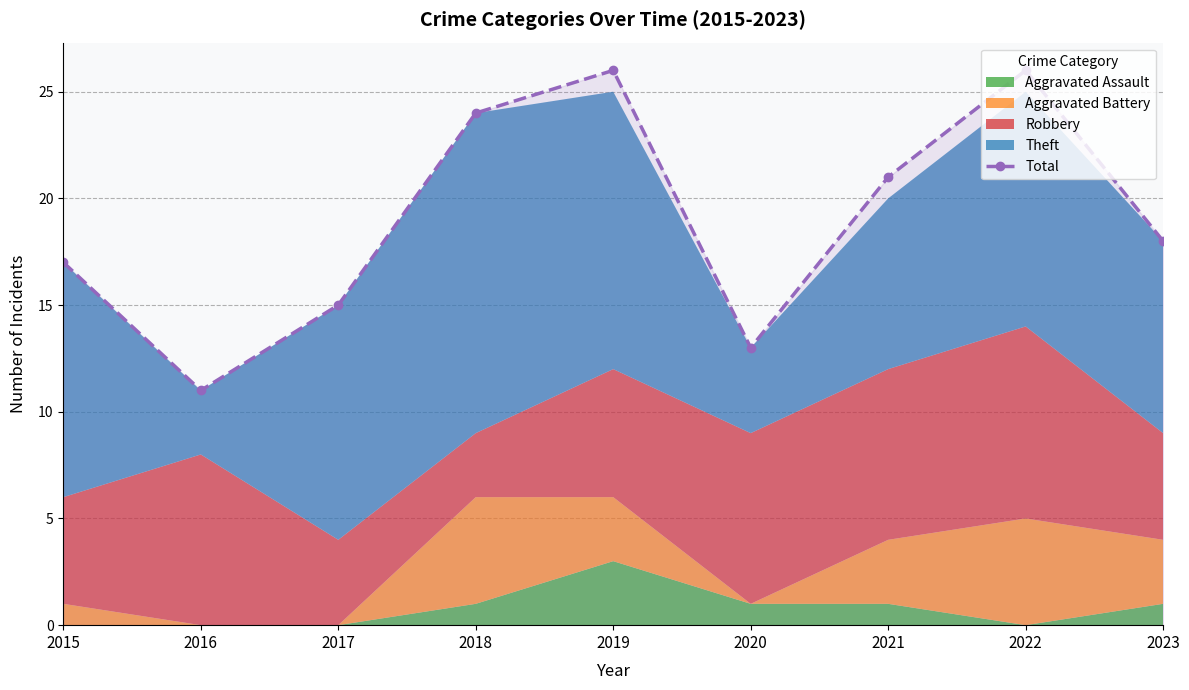

List the labels in order of value, smallest first.

2016, 2020, 2017, 2015, 2023, 2021, 2018, 2019, 2022